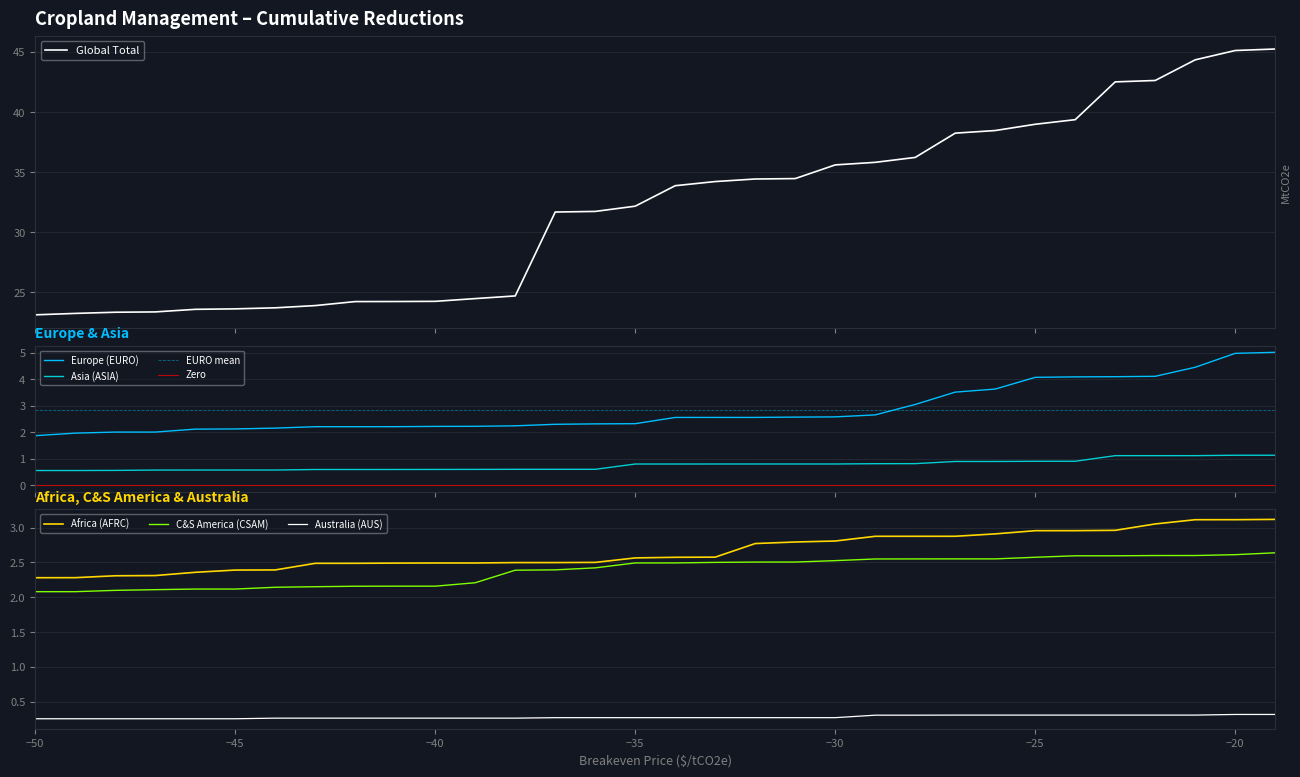

The value of C&S America (CSAM) at −20 is 2.6. True or false?

True